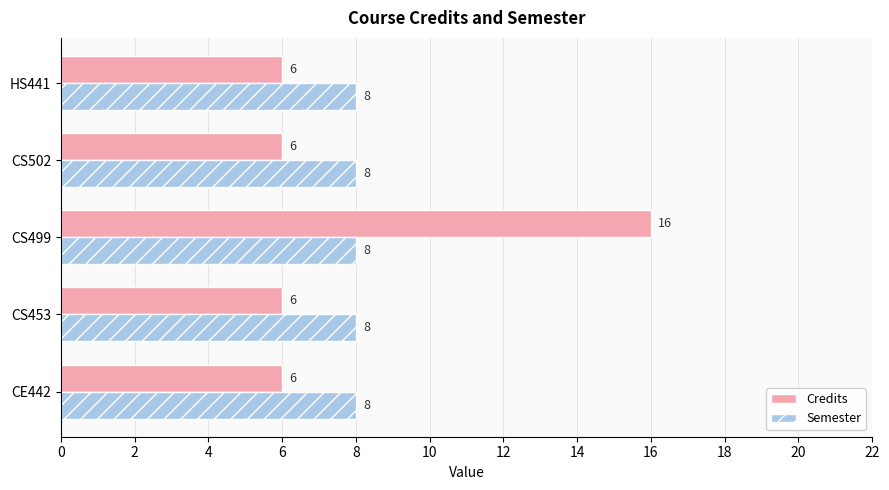

At which category is the sum across all series the highest?

CS499